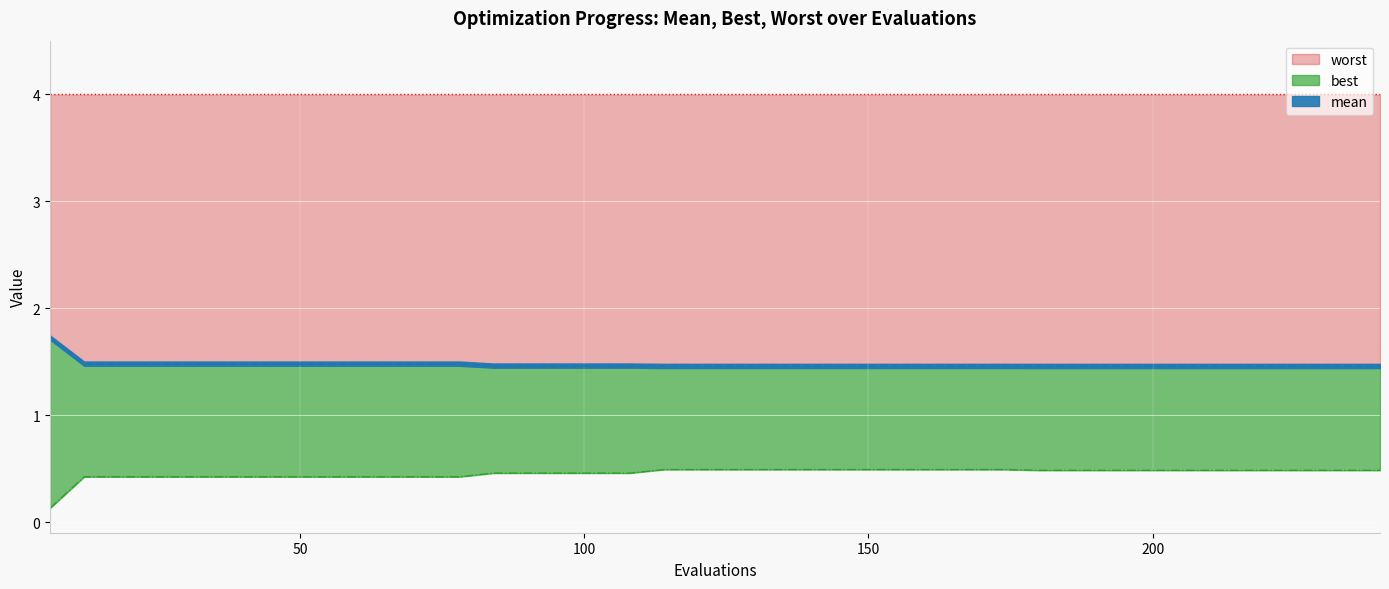

The best series shows 0.9 at 168. True or false?

False